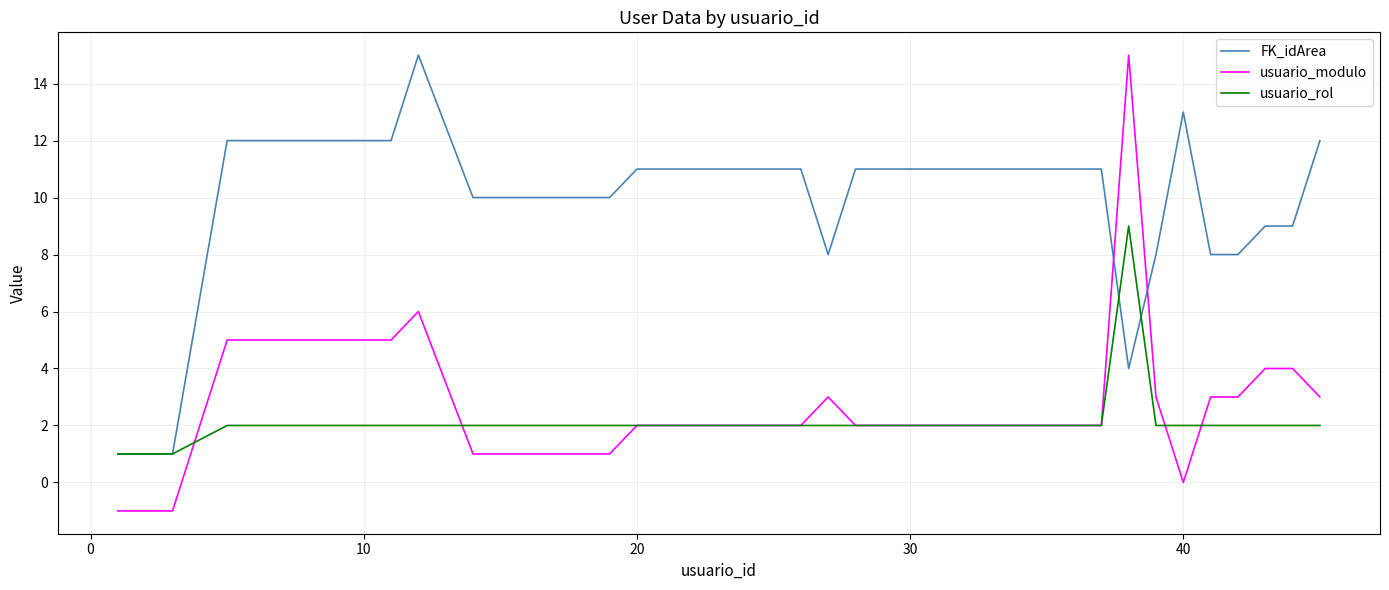

After their last crossing, which series has the higher values: FK_idArea or usuario_modulo?

FK_idArea